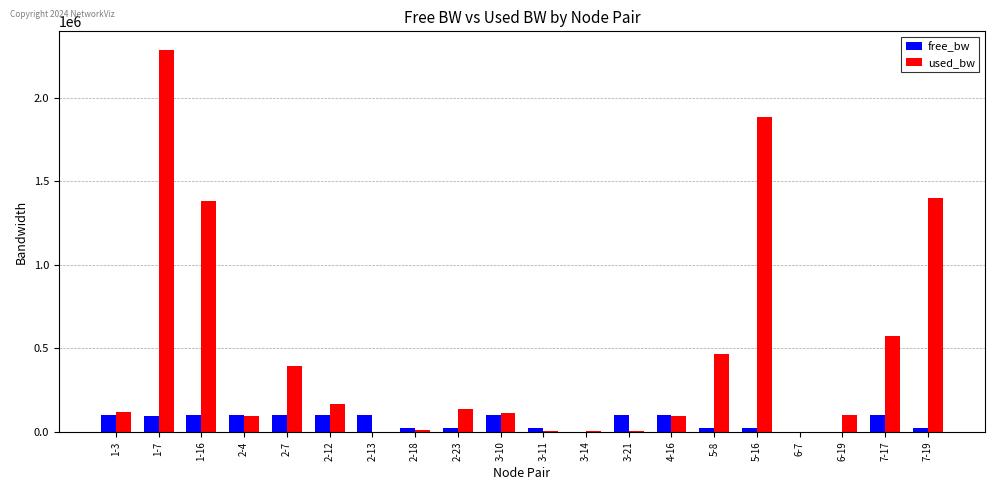

At which category is the sum across all series the highest?

1-7